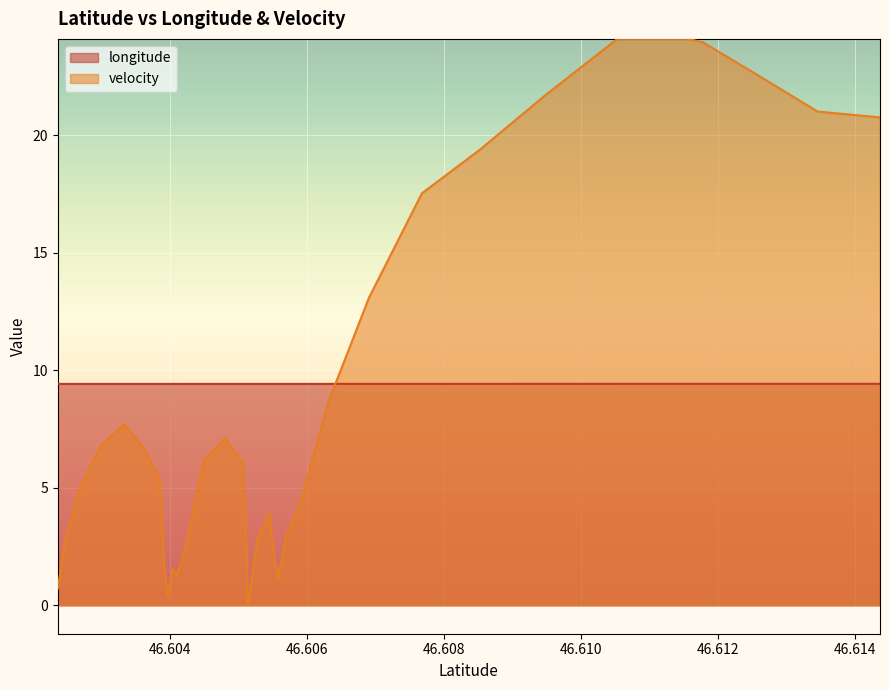

The velocity series shows 0.0 at 46.6051311. True or false?

False